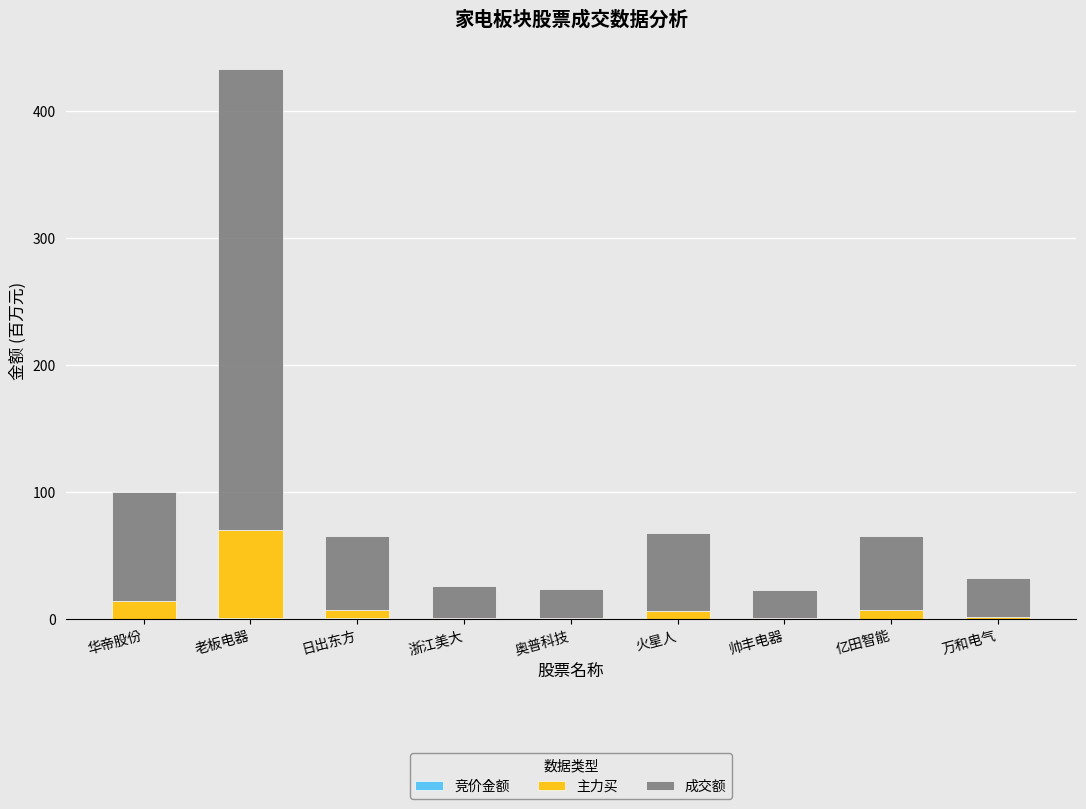

At which category is the sum across all series the highest?

老板电器